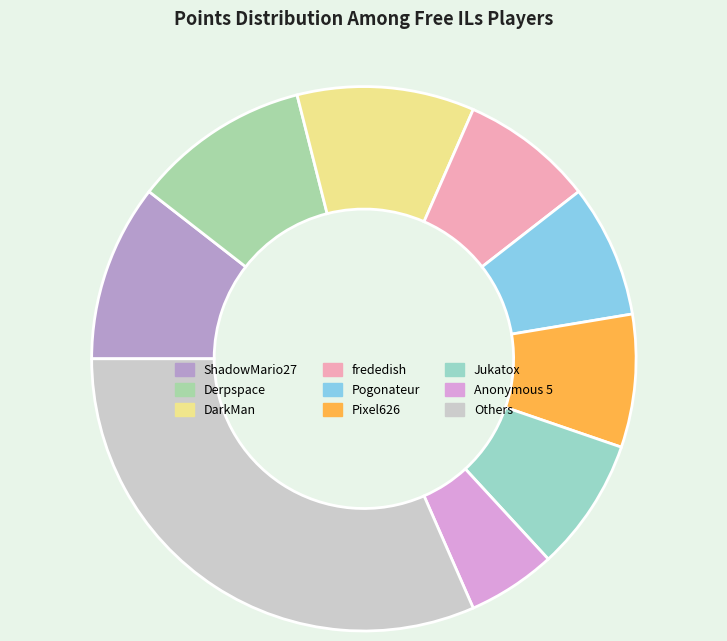

Count the number of slices in the pie.

9